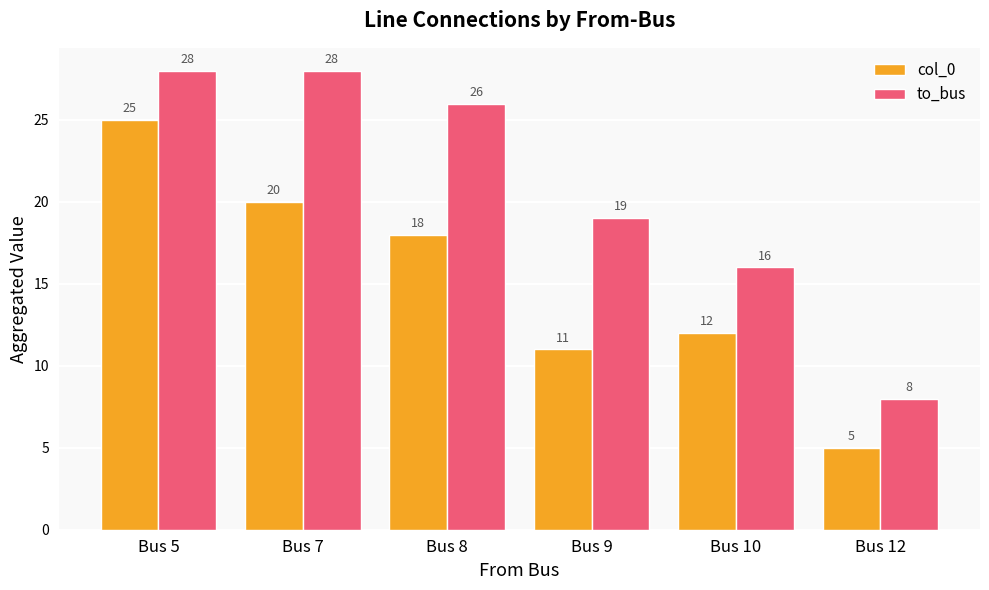

Rank the series by their maximum value, from highest to lowest.

to_bus, col_0